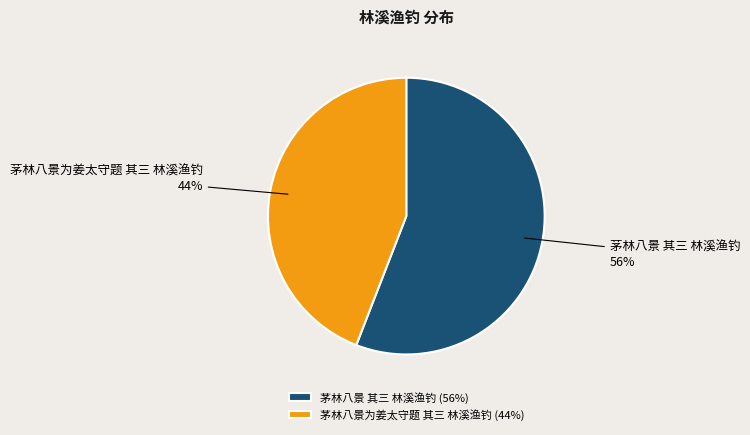

Which slice is the largest?

茅林八景 其三 林溪渔钓